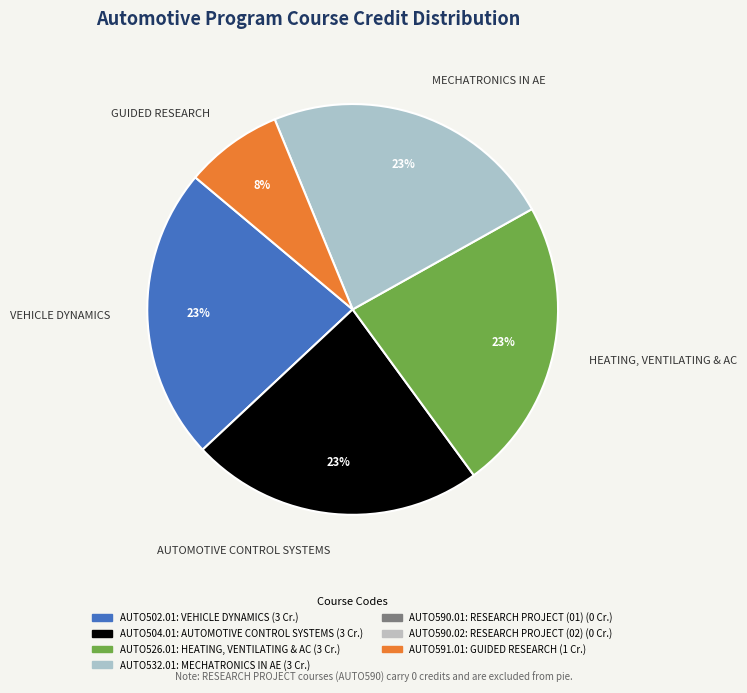

True or false: MECHATRONICS IN AE accounts for 23% of the total.

True